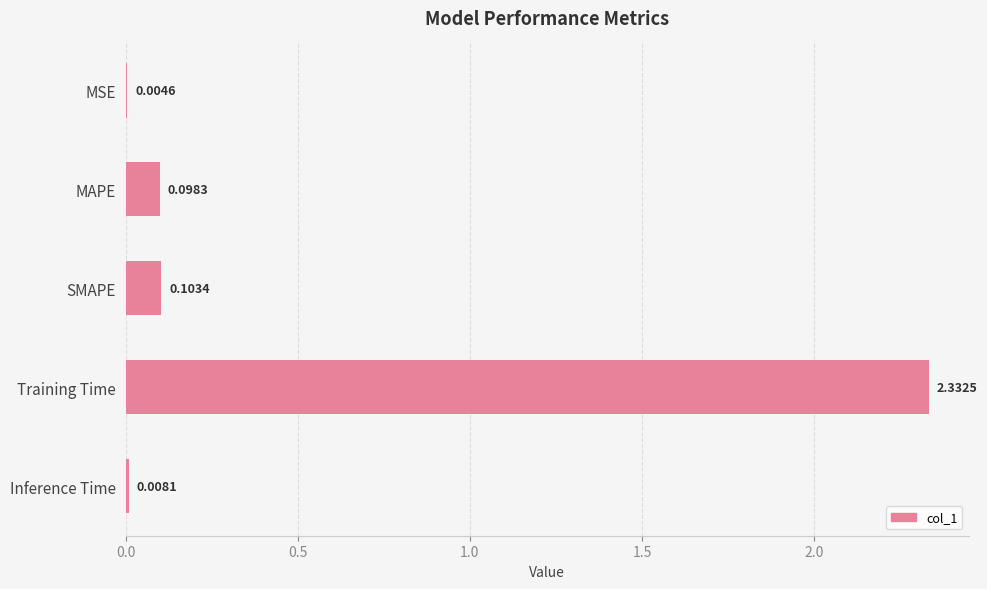

Between MAPE and SMAPE, which is larger?

SMAPE